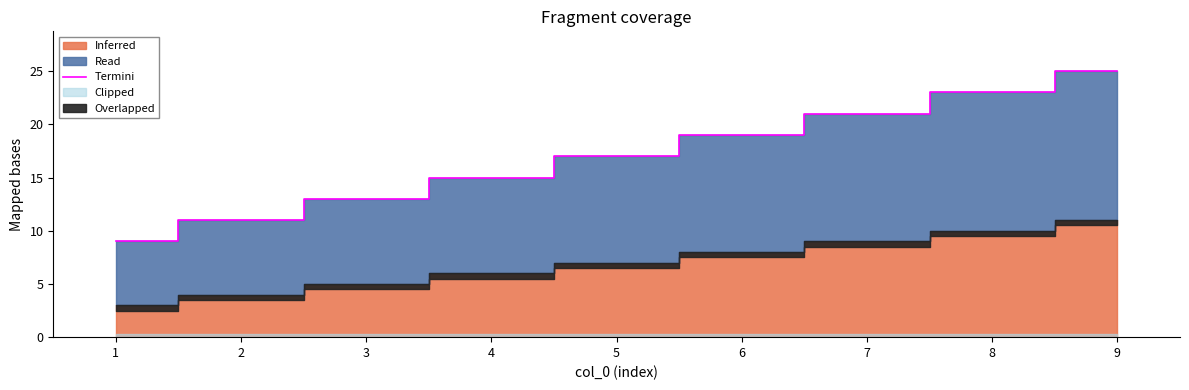

Count the values in the range 13 to 21.

5